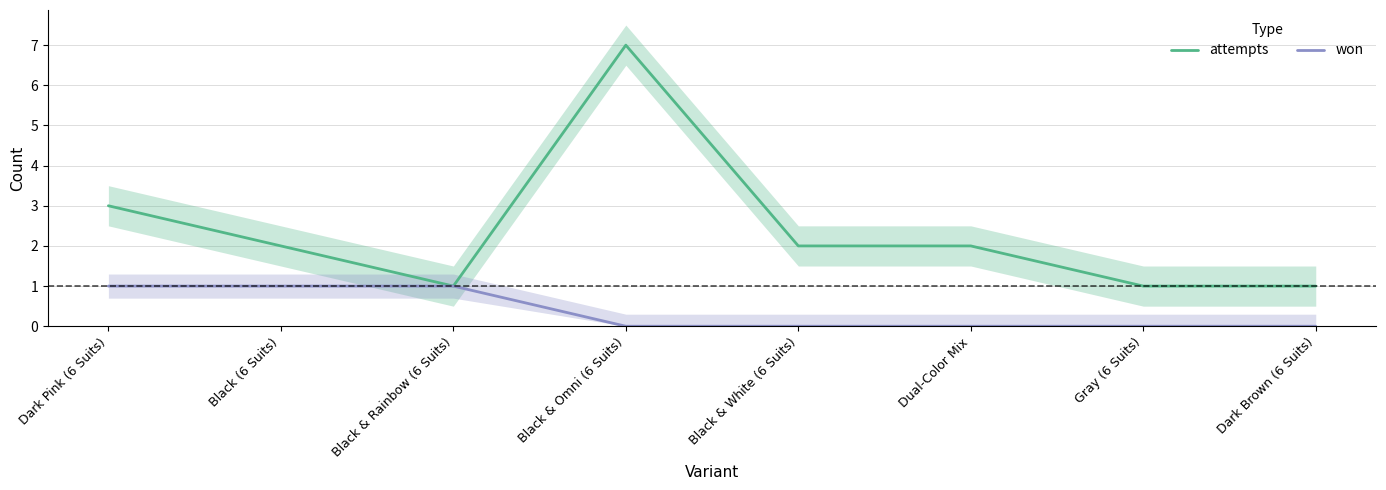

True or false: attempts and won cross at least once.

False